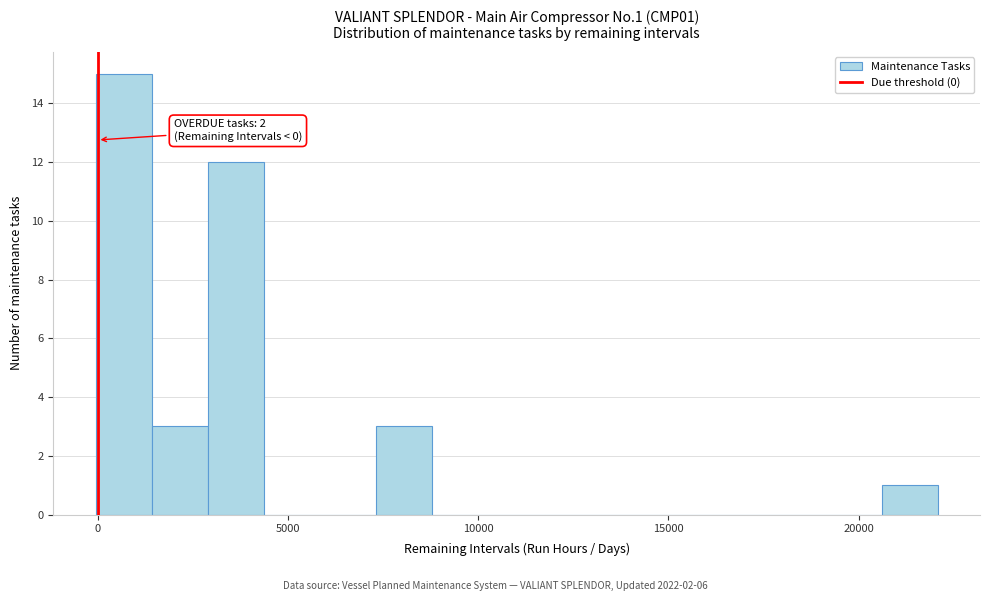

Around what value on the x-axis is the tallest bar? Give the approximate position of its centre, as read against the axis.

500